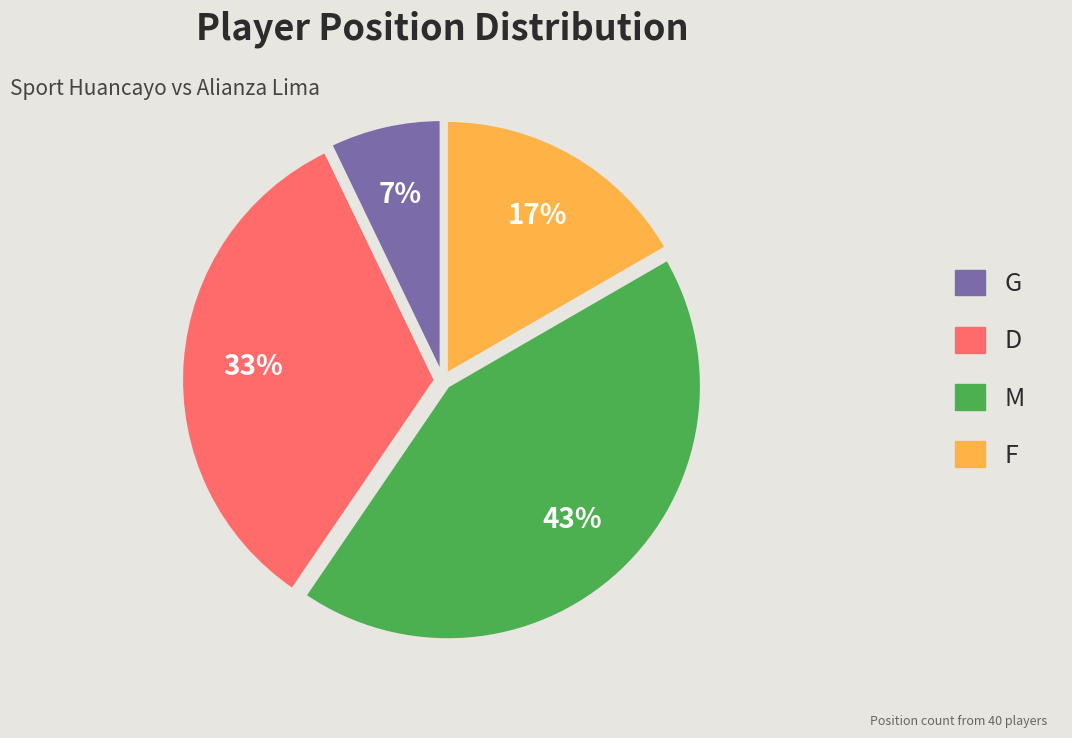

What is the largest slice in the pie chart?

M